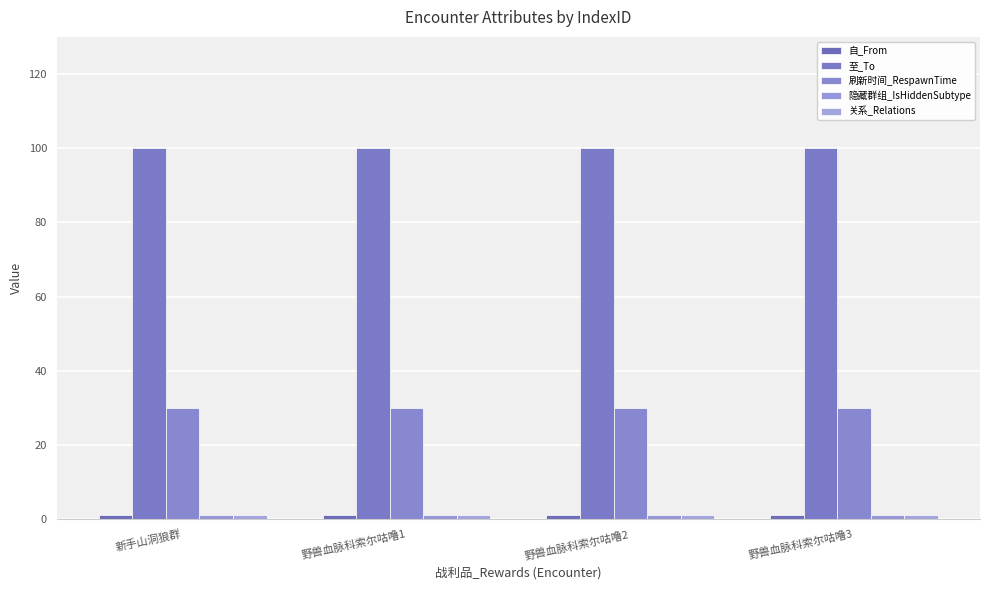

Is the value of 隐藏群组_IsHiddenSubtype at 野兽血脉科索尔咕噜2 greater than the value of 至_To at 野兽血脉科索尔咕噜3?

No